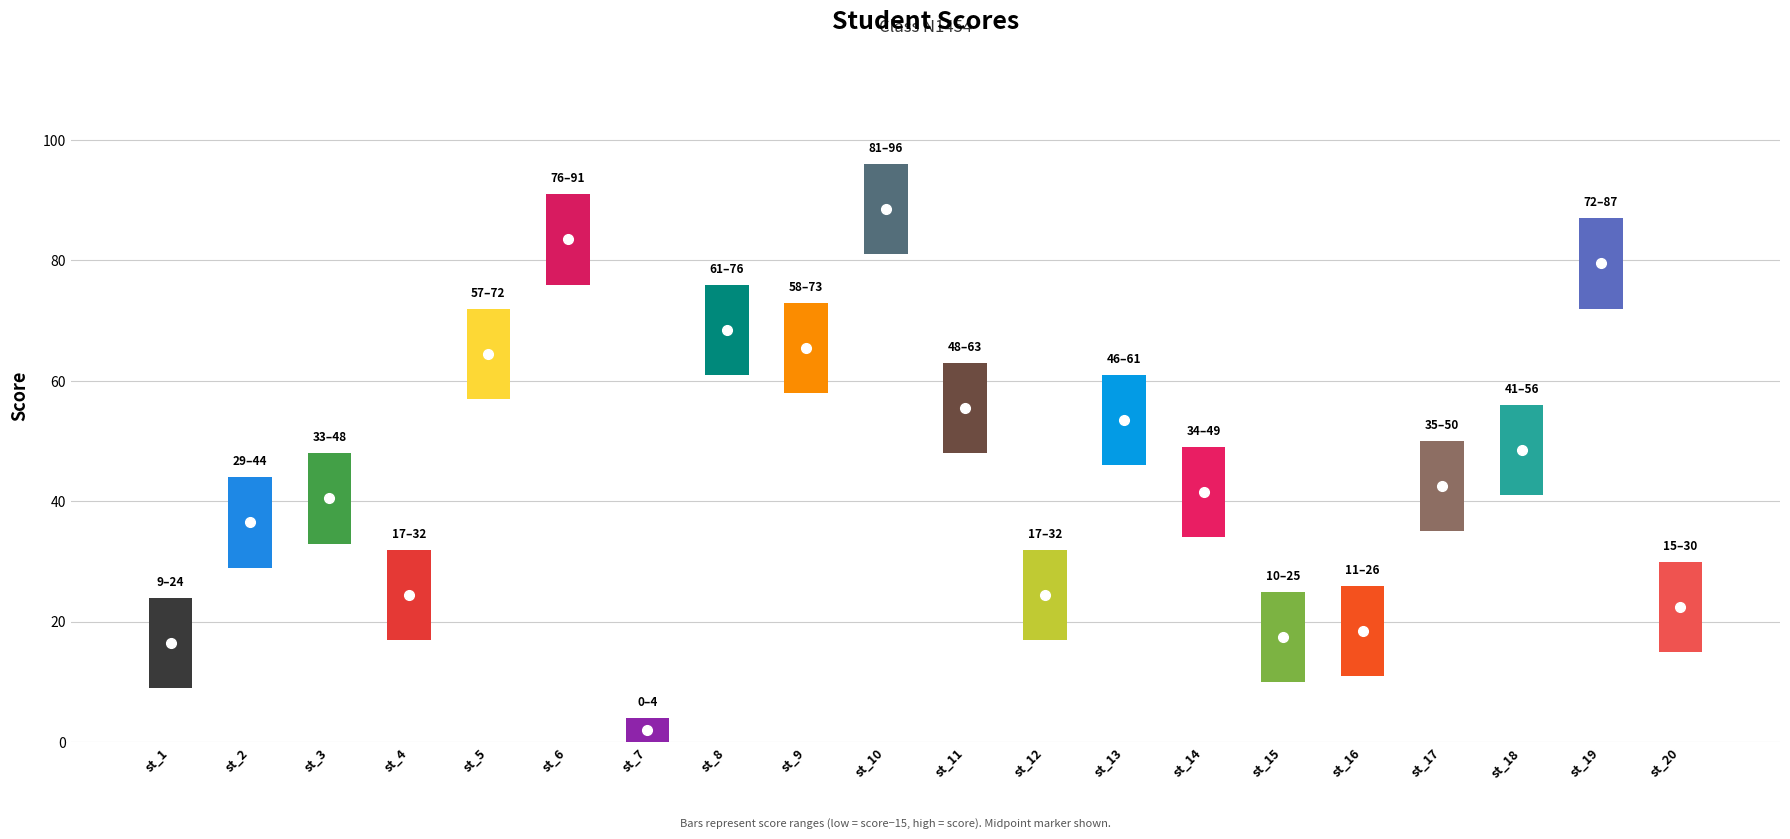

What is the sum of the values at st_8 and st_16?

102